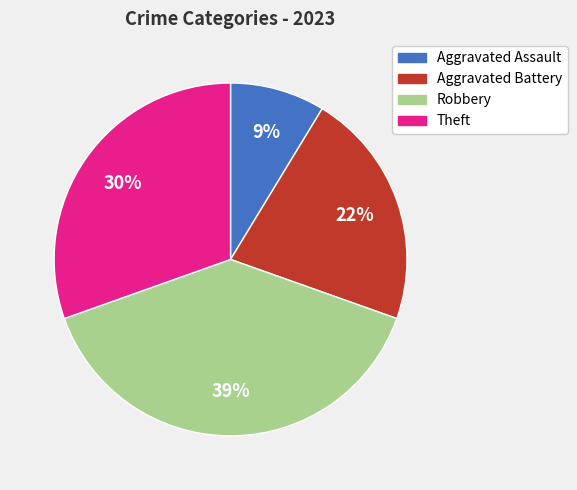

To the nearest percent, what portion does Robbery represent?

39%